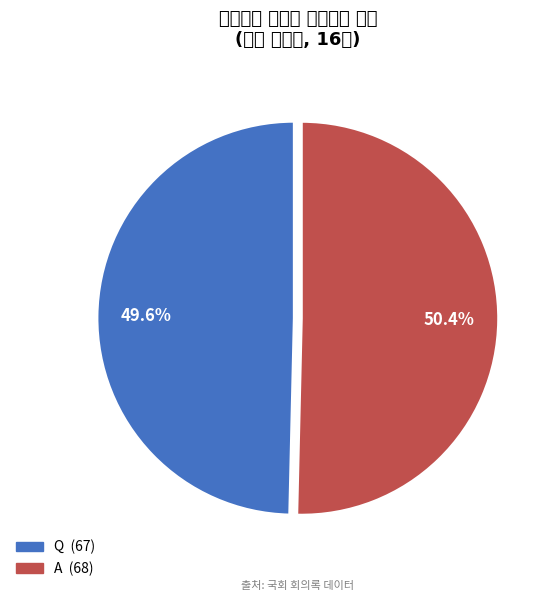

Count the number of slices in the pie.

2